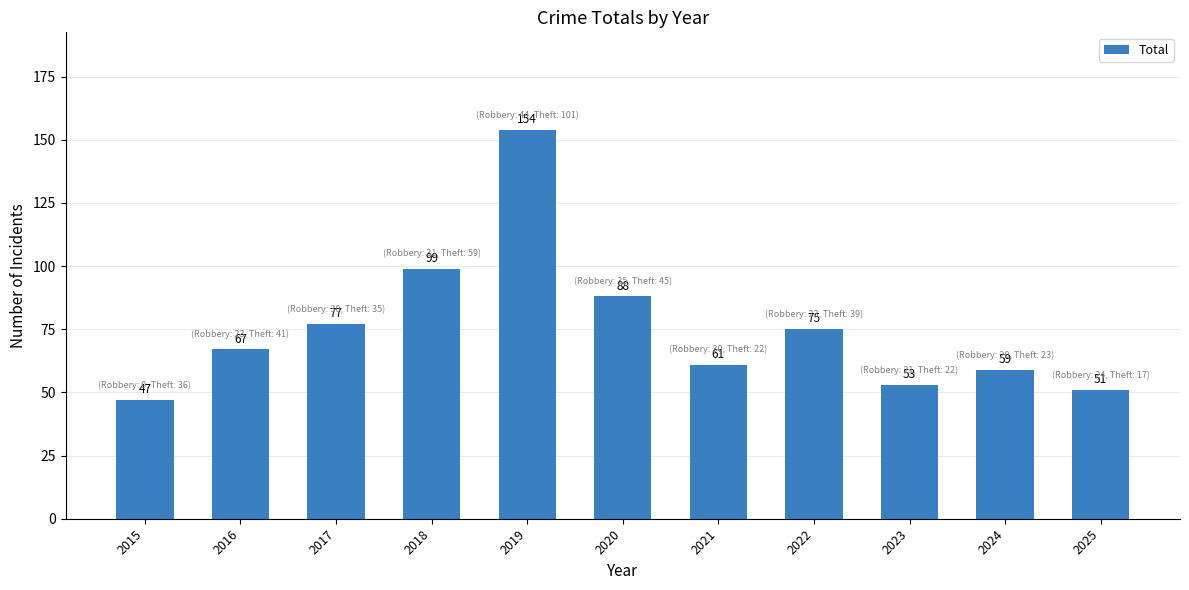

Is it true that the value at 2020 is 88?

True